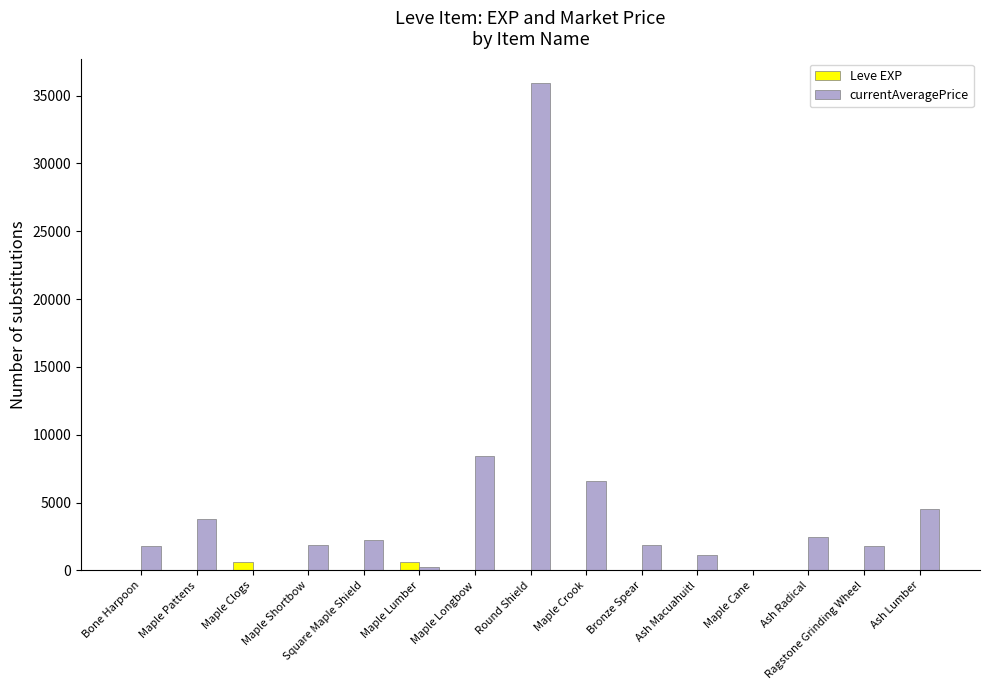

Count the number of data series in this chart.

2